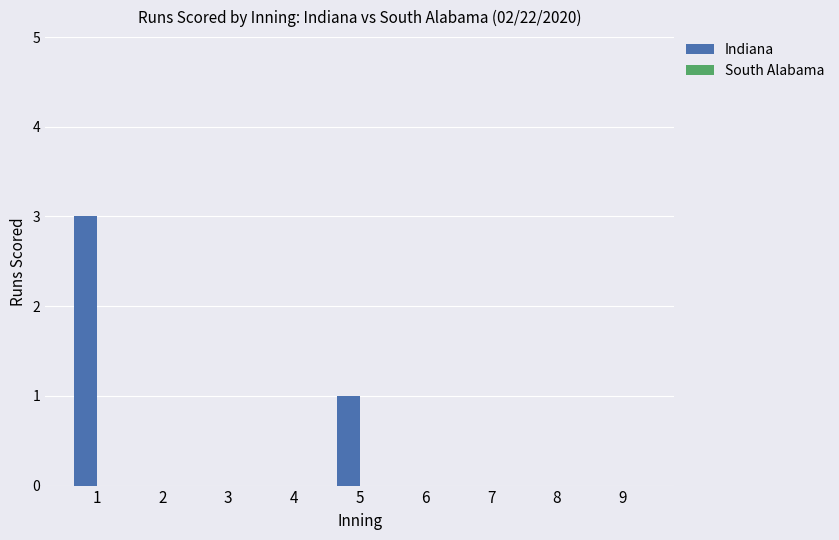

Does the chart contain stacked bars?

No